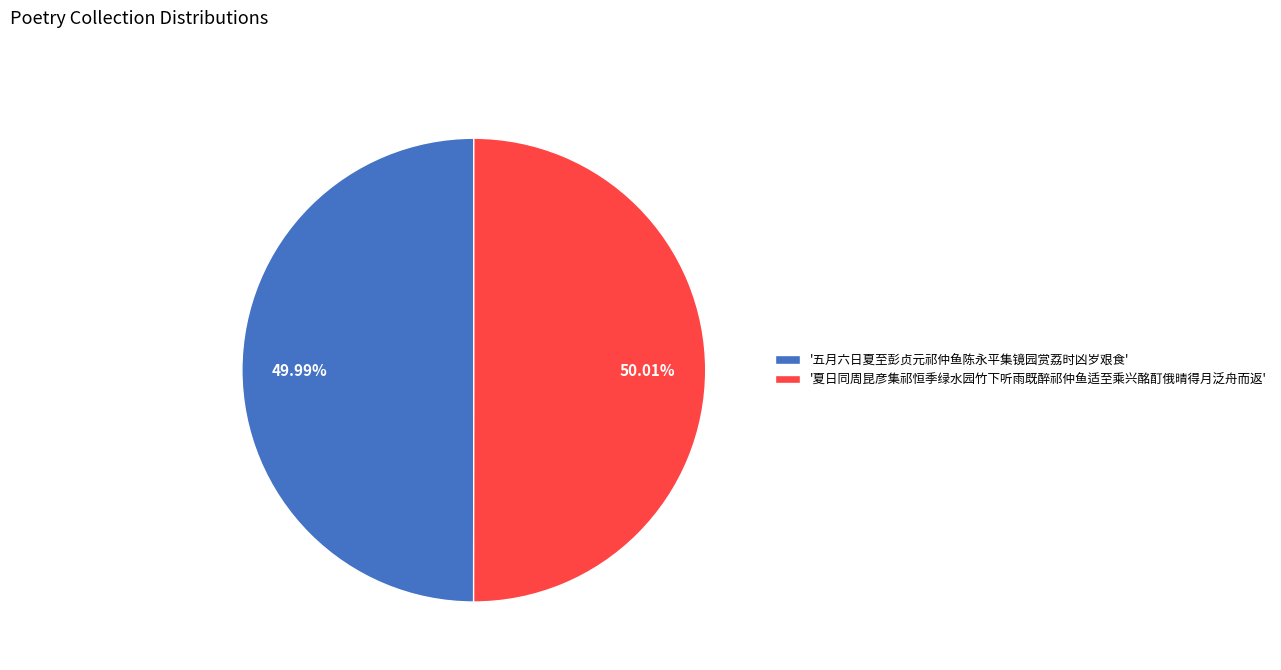

Approximately how many times larger is the value at '五月六日夏至彭贞元祁仲鱼陈永平集镜园赏荔时凶岁艰食' compared to '夏日同周昆彦集祁恒季绿水园竹下听雨既醉祁仲鱼适至乘兴酩酊俄晴得月泛舟而返'?

1.0